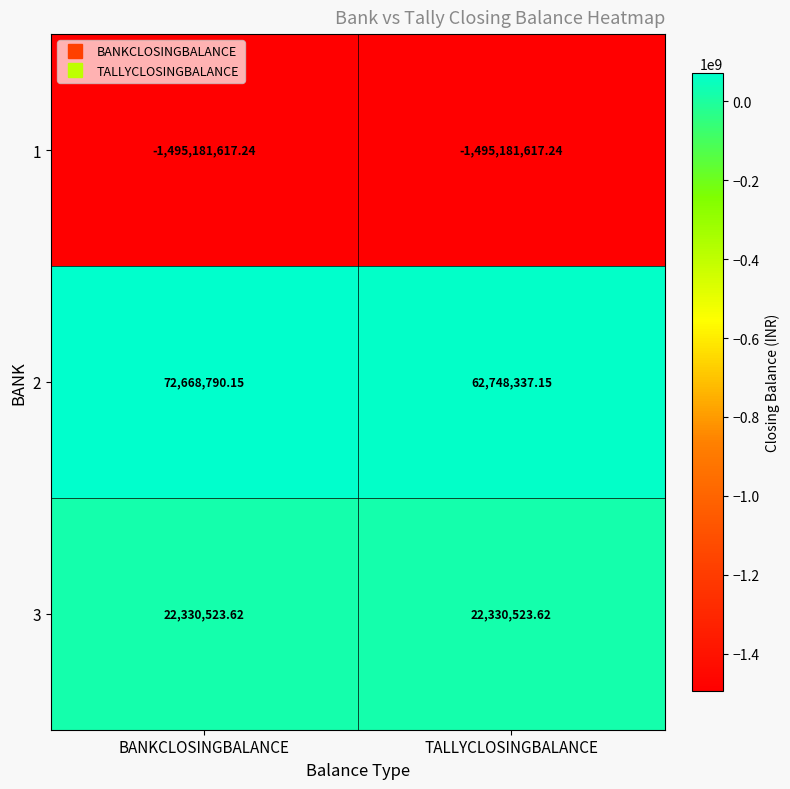

Which category has the highest value across all series?

BANKCLOSINGBALANCE